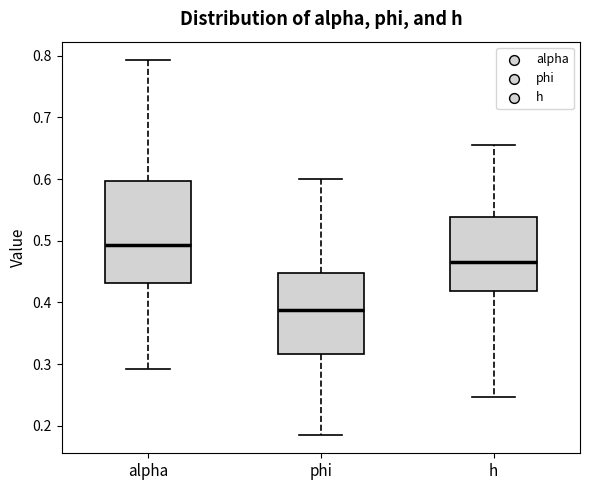

Reading left to right, transcribe this box plot: for each box, give where its median line is, the range the box spans, and where its two whiskers end, as read against the y-axis. The values are not printed on the chart, so give them approximately, as read against the axis.

alpha: median 0.49, box 0.43 to 0.60, whiskers 0.29 to 0.79
phi: median 0.39, box 0.32 to 0.45, whiskers 0.19 to 0.60
h: median 0.47, box 0.42 to 0.54, whiskers 0.25 to 0.66